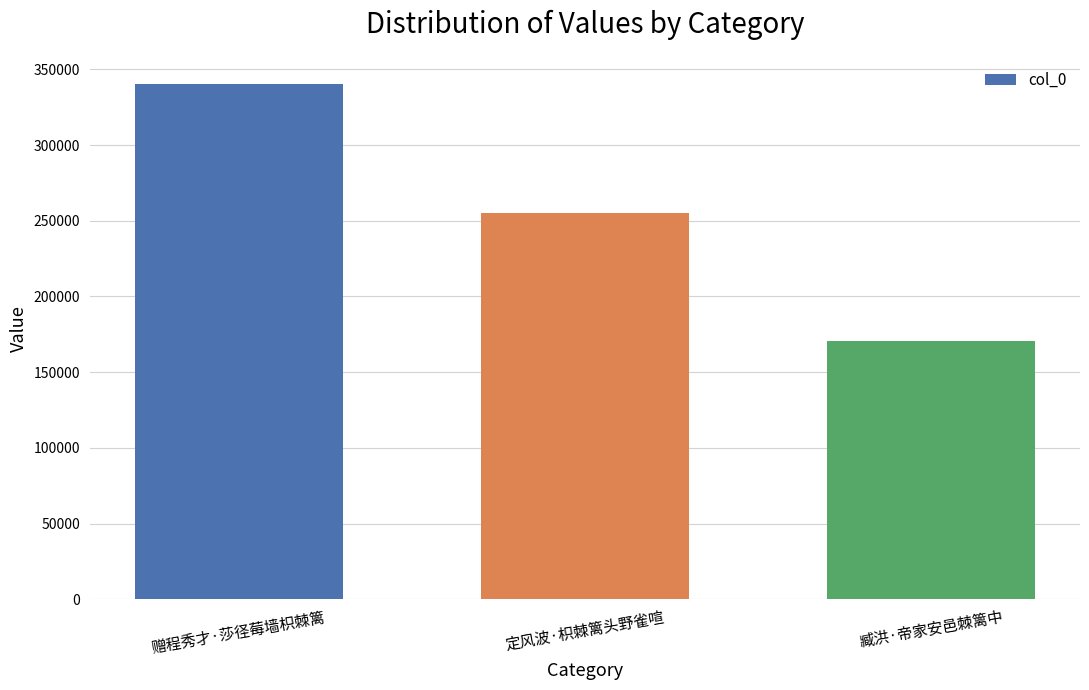

Is it true that the value at 定风波·枳棘篱头野雀喧 is 177302?

False